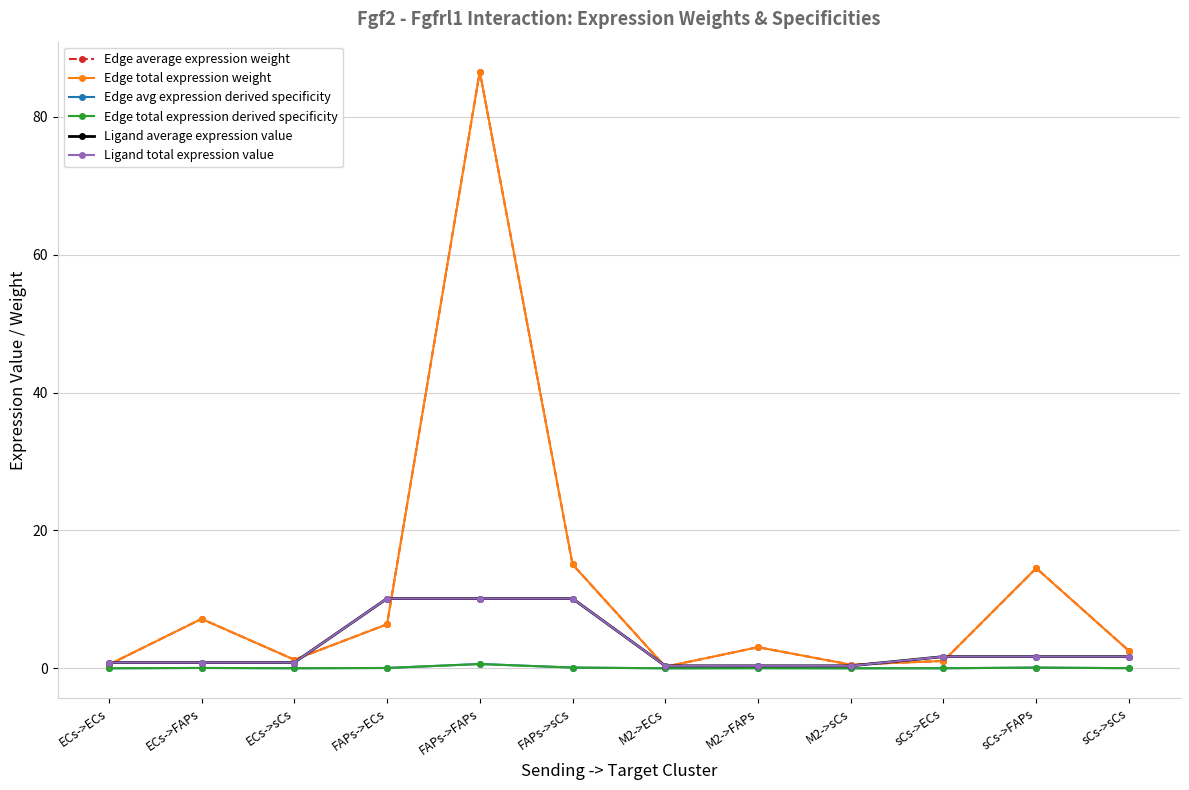

How many interior local valleys does the Edge total expression weight series have?

3